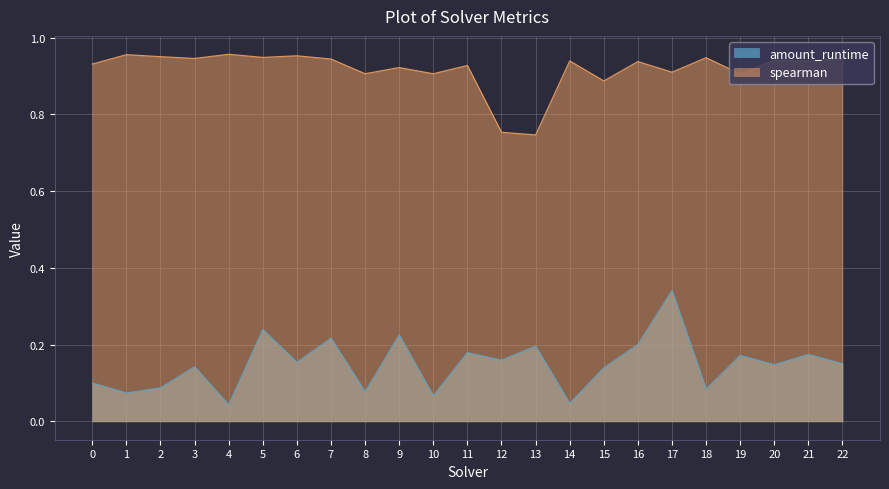

True or false: amount_runtime and spearman intersect in this chart.

False